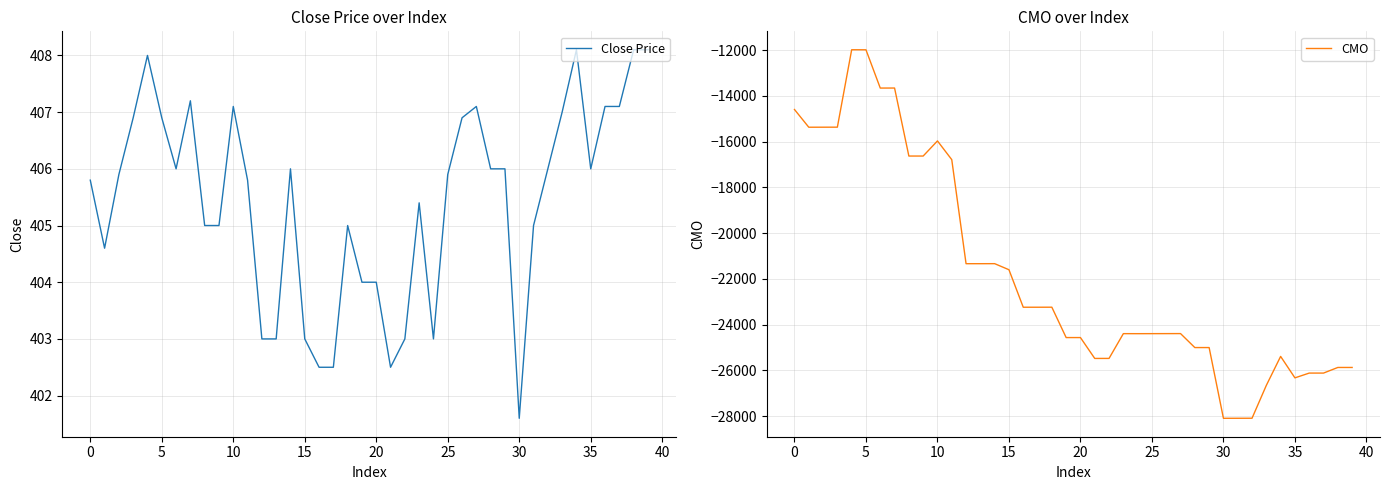

What is the value of the Close Price point at the 32nd from the left?

405.0